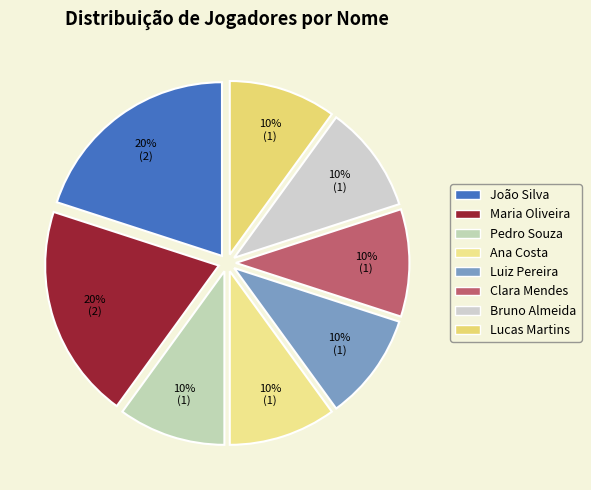

To the nearest percent, what is the difference between the Clara Mendes and João Silva slice percentages?

10%